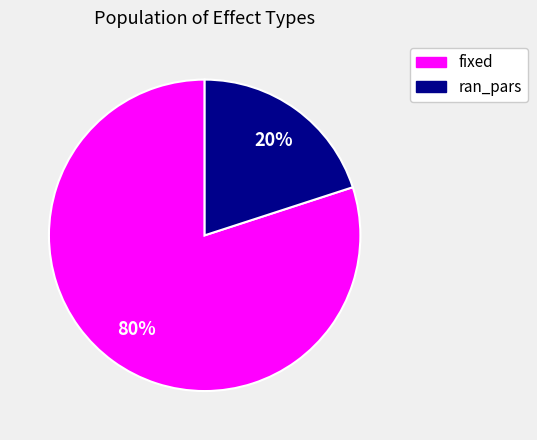

To the nearest percent, what is the difference between the ran_pars and fixed slice percentages?

60%